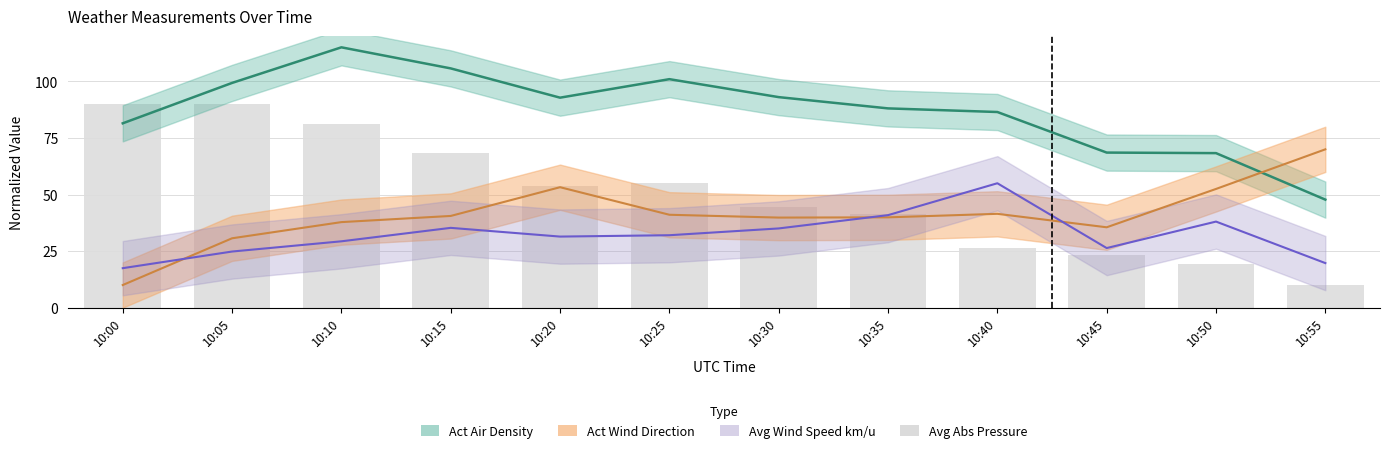

What is the value of the 6th bar from the left?

55.3